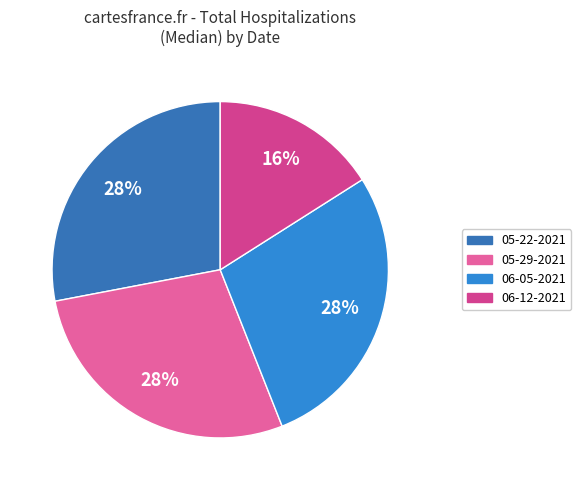

How many slices are in this pie chart?

4